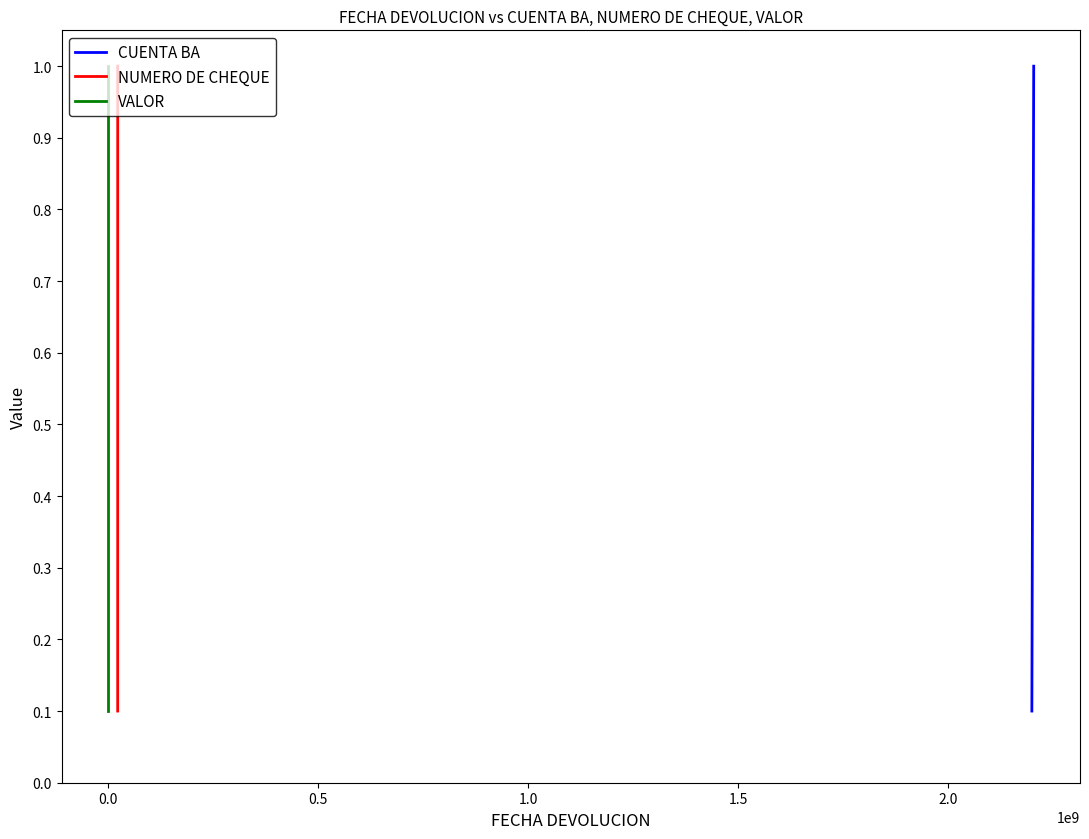

Count the VALOR values in the range 0 to 1.

10